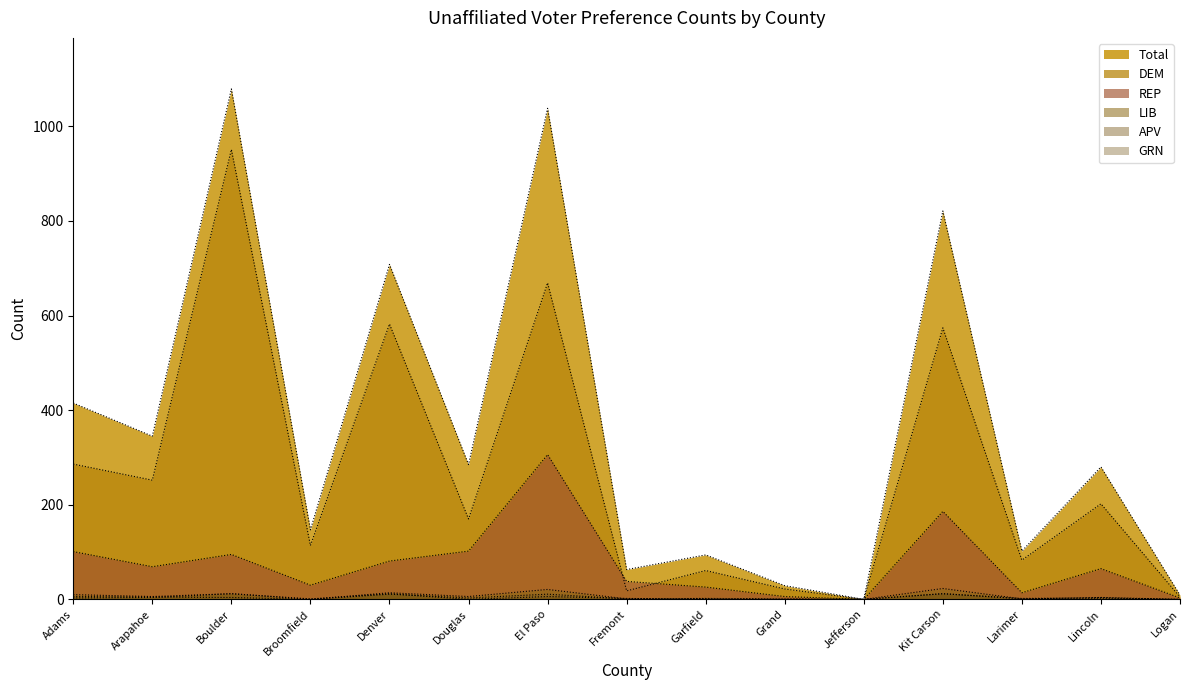

Is the value of APV at Logan greater than the value of Total at Larimer?

No